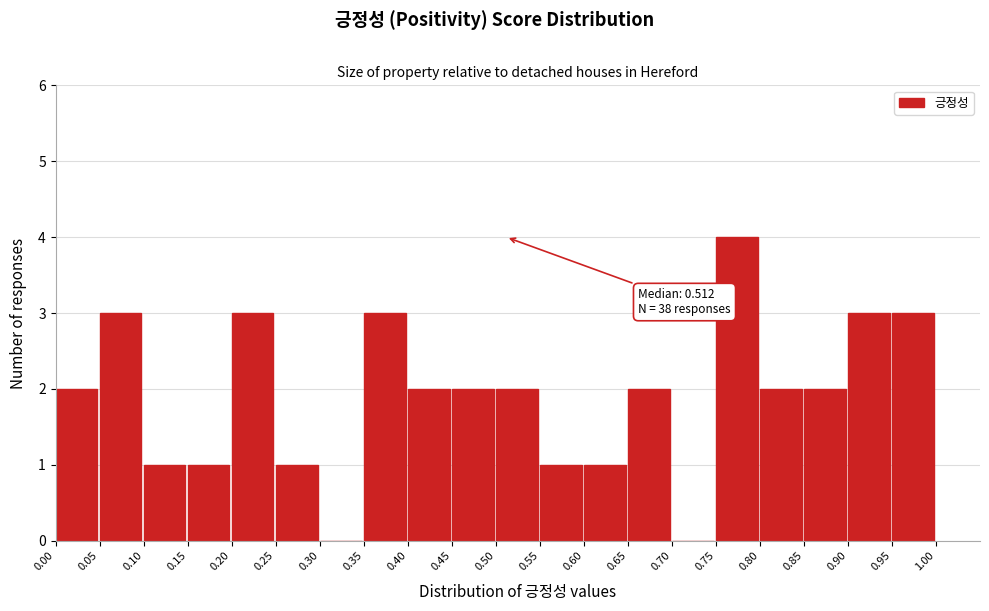

Over which range of the x-axis is the bar tallest?

0.75 to 0.80